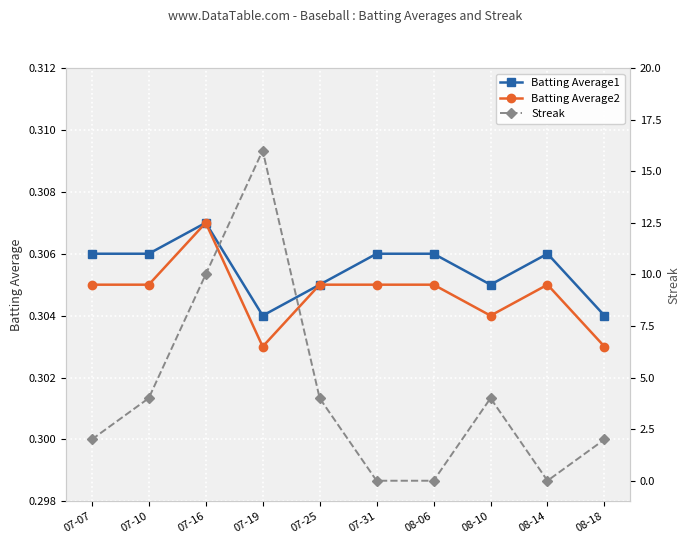

What is the highest value of the Batting Average1 series?

0.3